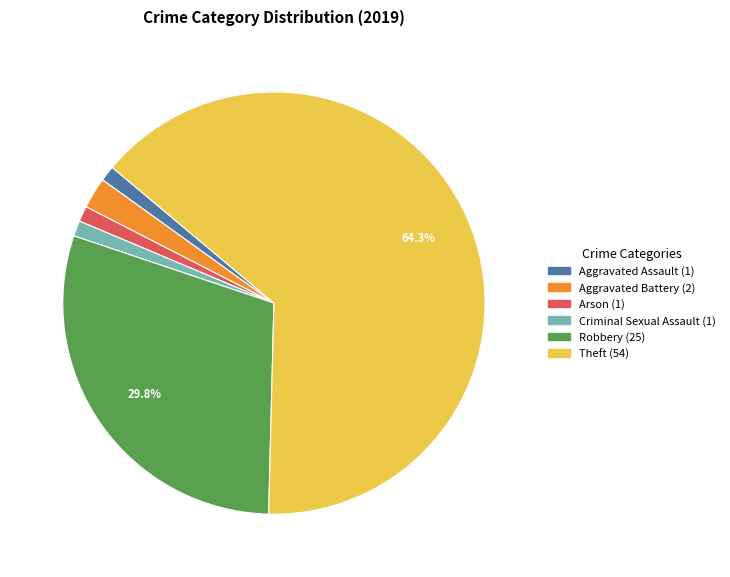

Approximately how many times larger is the value at Theft compared to Robbery?

2.2